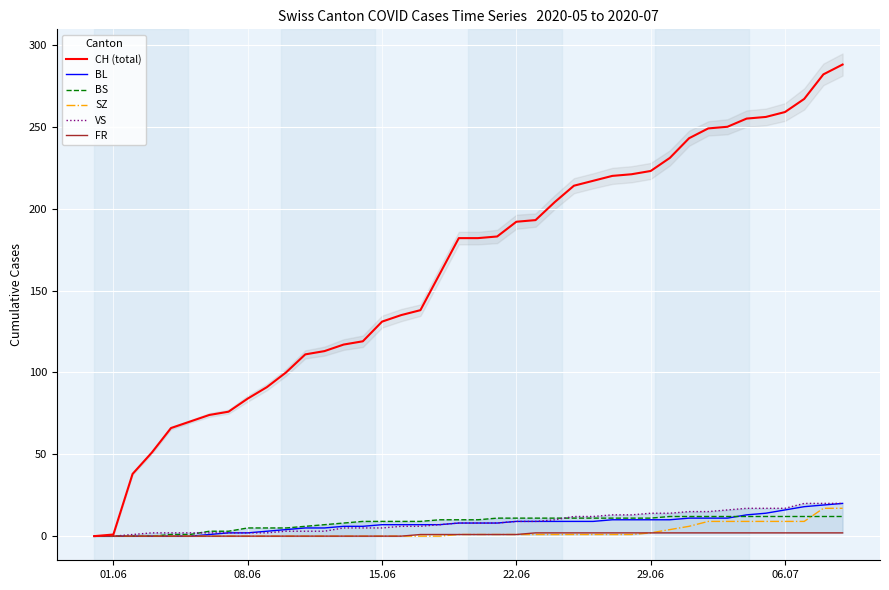

What is the sum of all BL values?

304